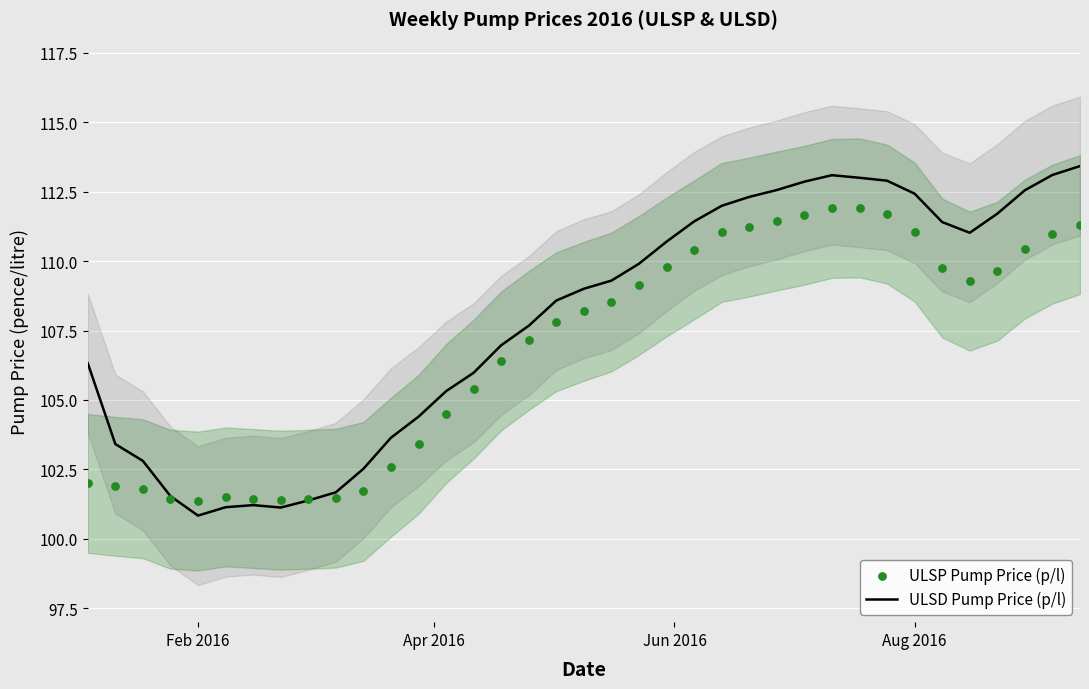

At how many categories does at least one series exceed 109?

19